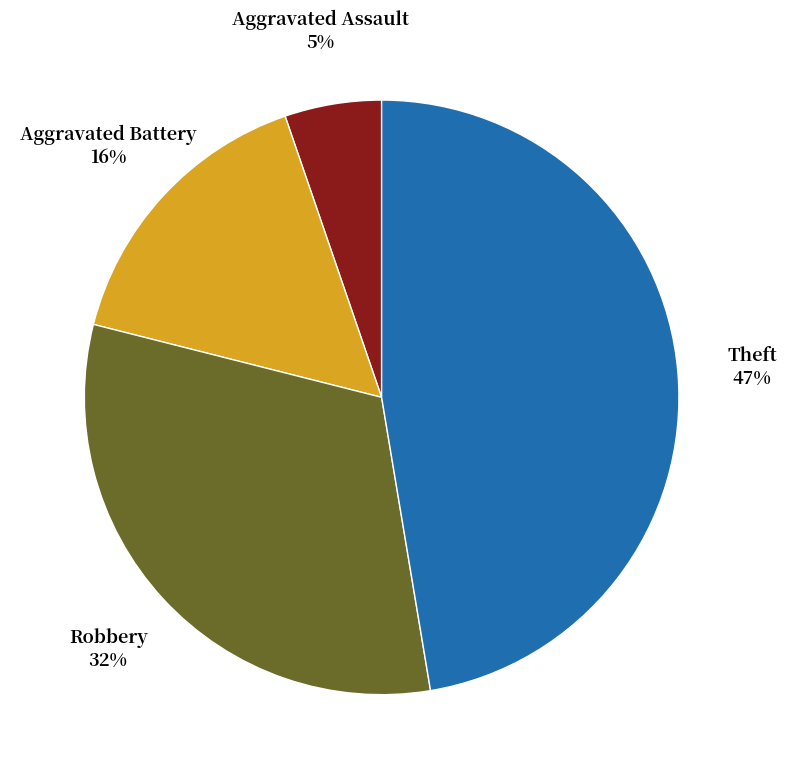

Count the number of slices in the pie.

4